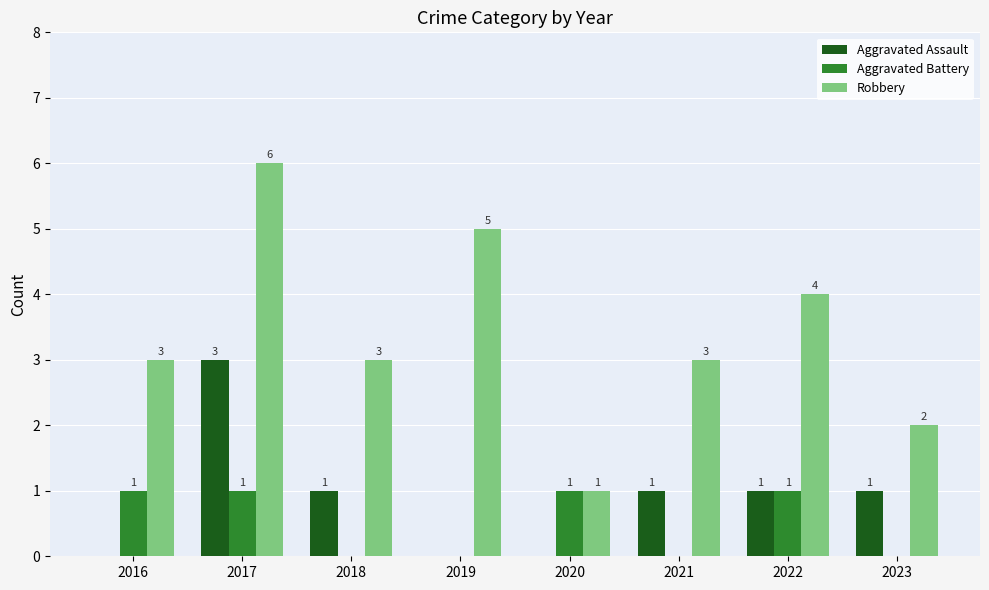

What is the average value of the Aggravated Assault series?

1